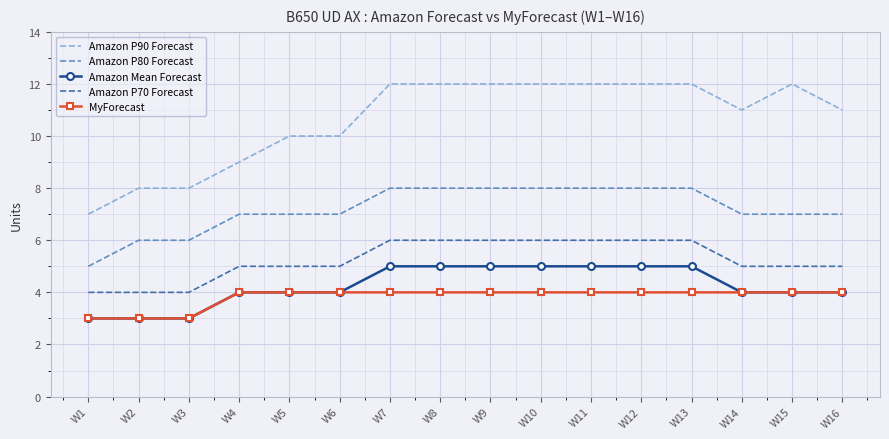

List the series in order of their peak value, highest first.

Amazon P90 Forecast, Amazon P80 Forecast, Amazon P70 Forecast, Amazon Mean Forecast, MyForecast